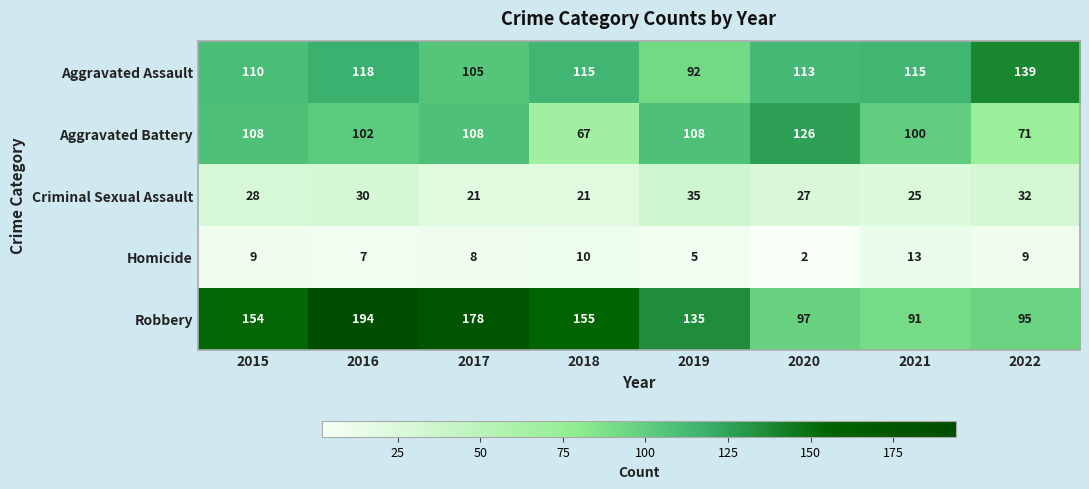

True or false: Aggravated Assault has a value of 218 at 2022.

False